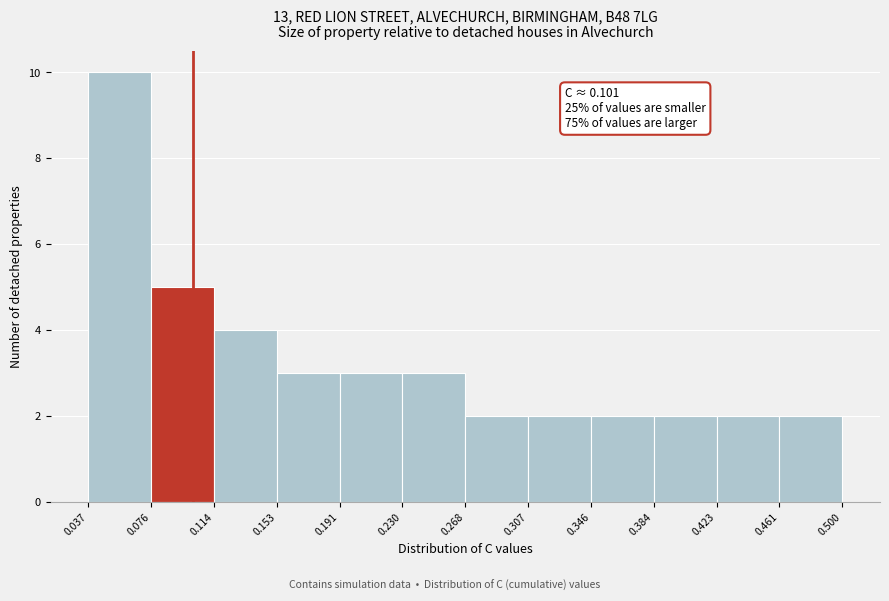

Which range on the x-axis has the tallest bar?

0.037 to 0.076